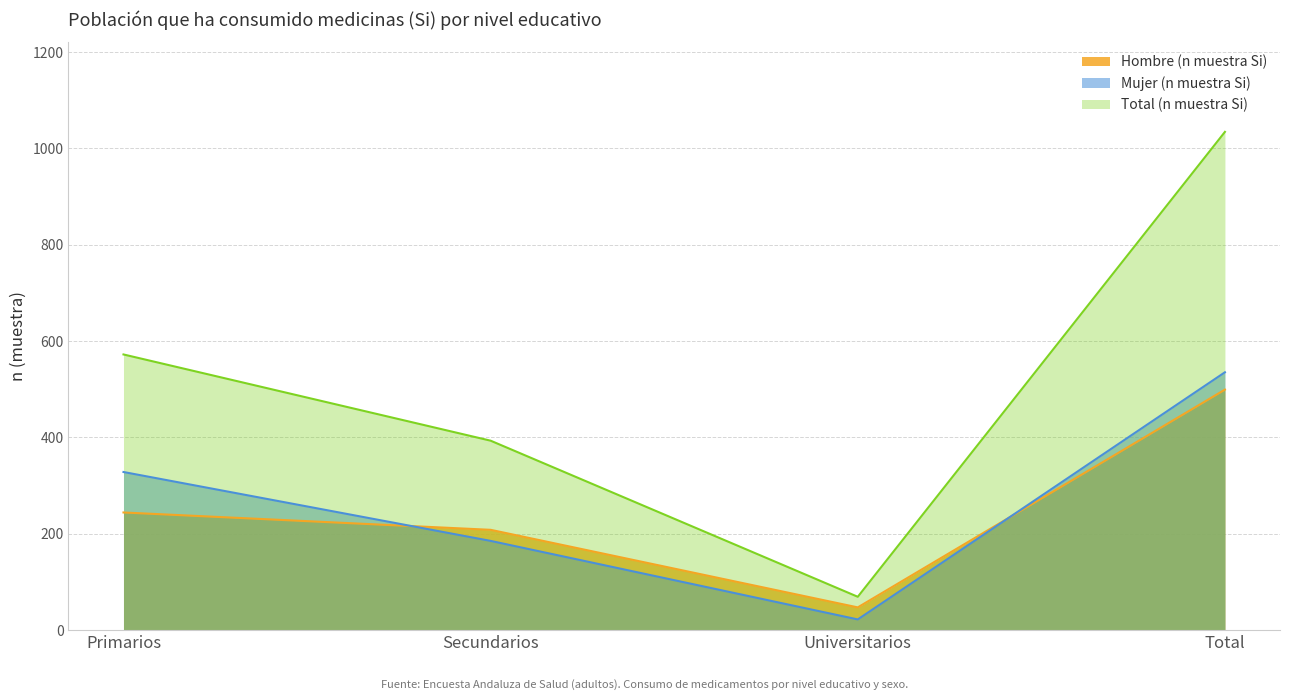

What is the label of the 4th point from the right?

Primarios